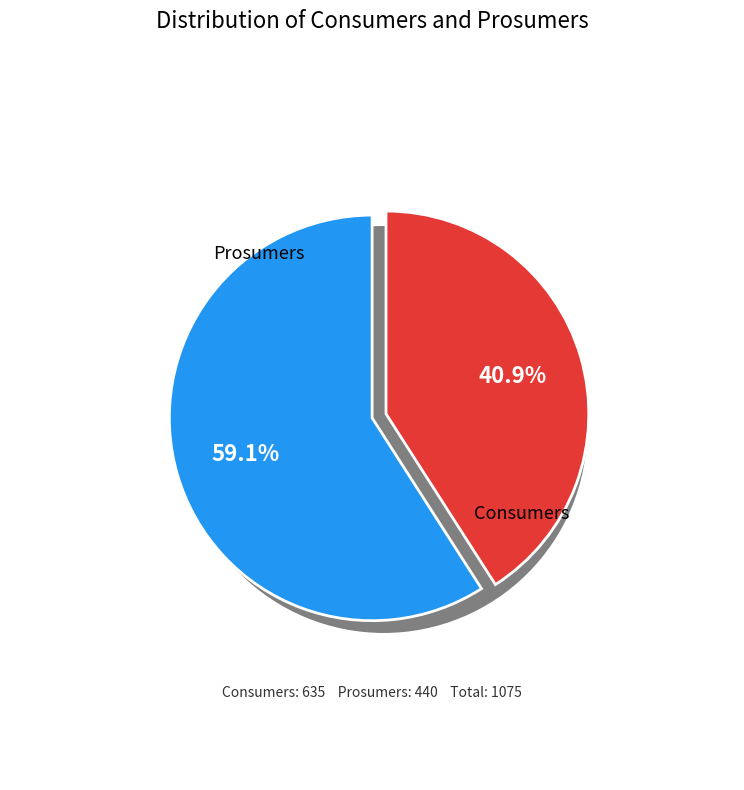

To the nearest percent, what is the average slice percentage?

50%